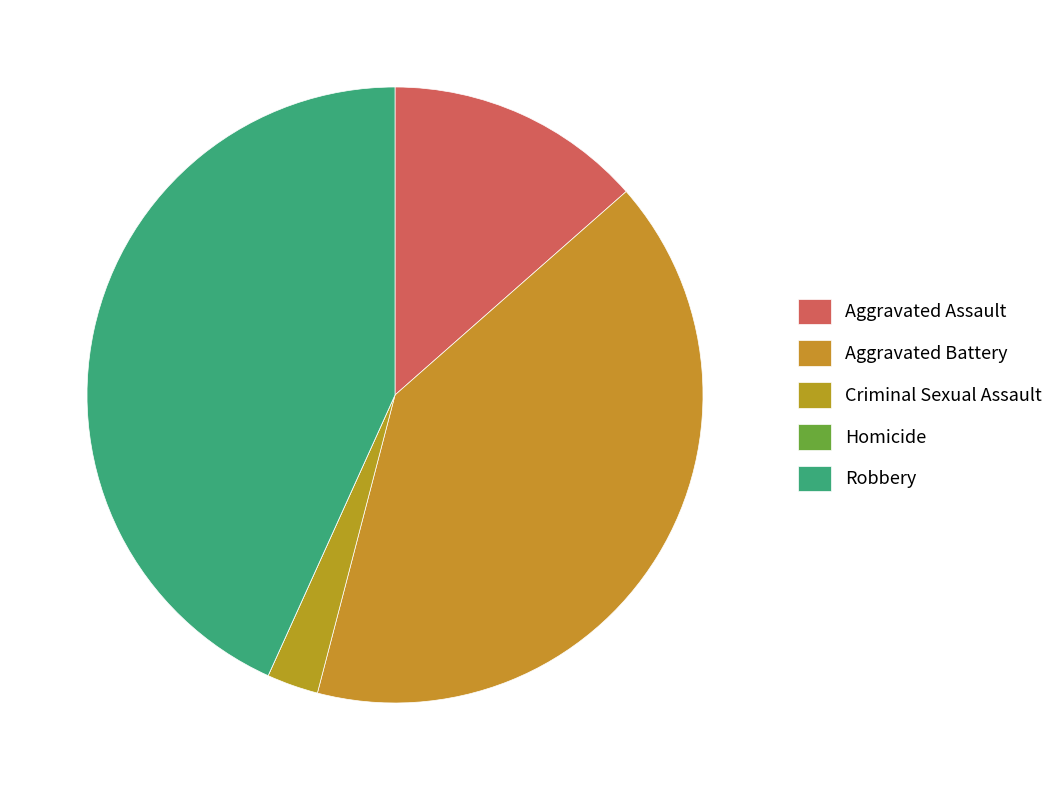

What portion of the pie excludes Robbery?

56.8%